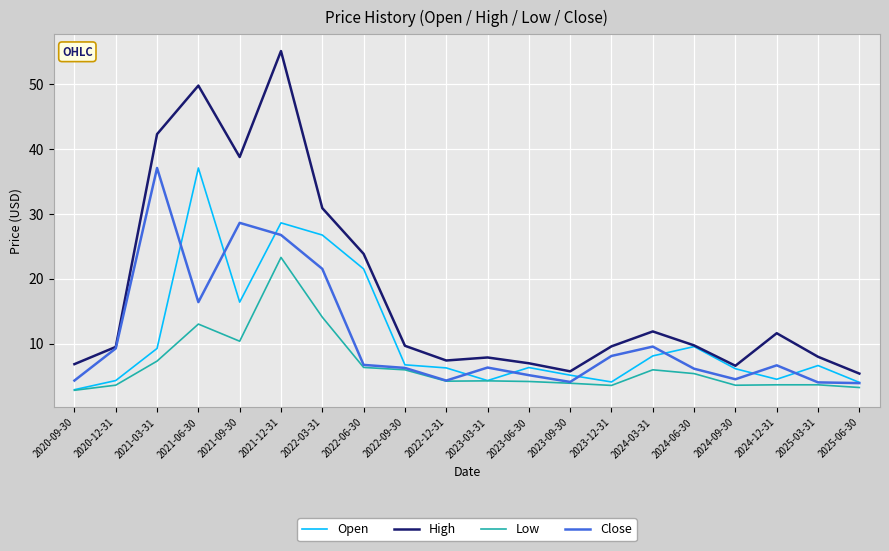

How many categories are shown in the chart?

20